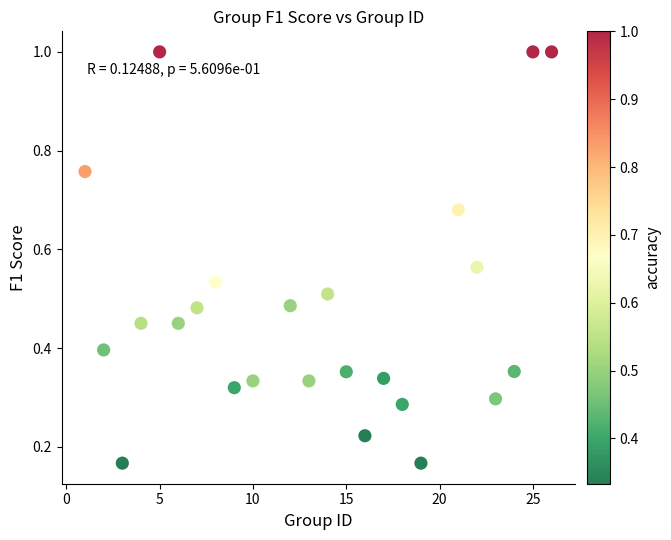

What is the range of X values (max minus min)?

25.0